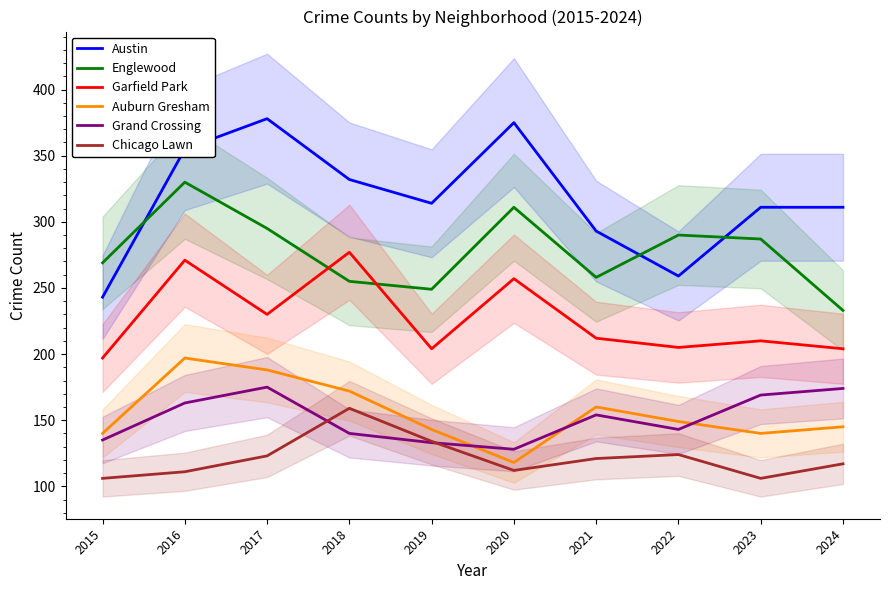

True or false: Garfield Park has more than 0 points higher than both neighbors.

True